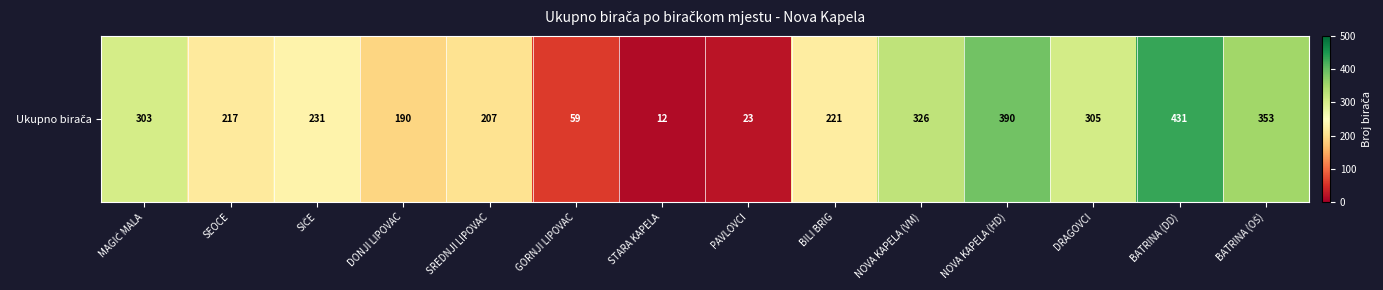

List the labels in order of value, smallest first.

STARA KAPELA, PAVLOVCI, GORNJI LIPOVAC, DONJI LIPOVAC, SREDNJI LIPOVAC, SEOCE, BILI BRIG, SIČE, MAGIĆ MALA, DRAGOVCI, NOVA KAPELA (VM), BATRINA (OŠ), NOVA KAPELA (HD), BATRINA (DD)